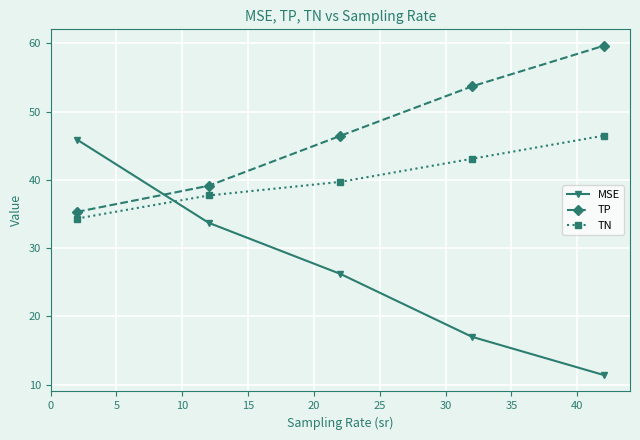

What is the average value of the TP series?

46.8